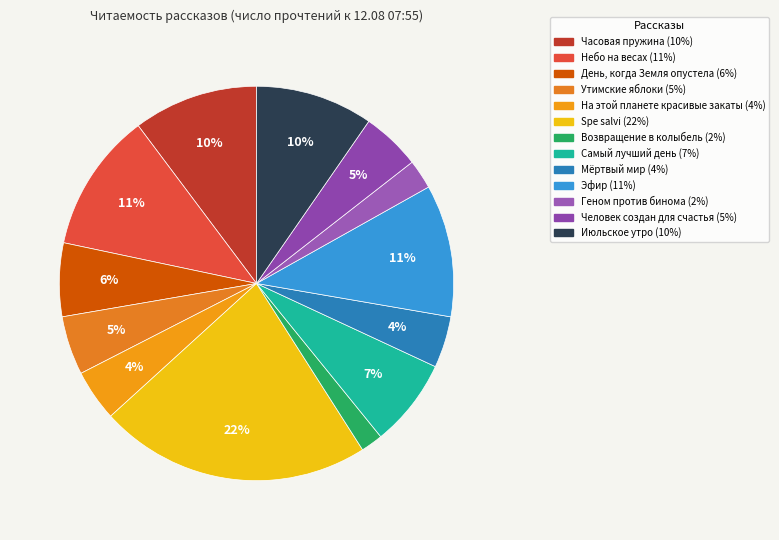

The Возвращение в колыбель slice represents 2% of the pie. True or false?

True